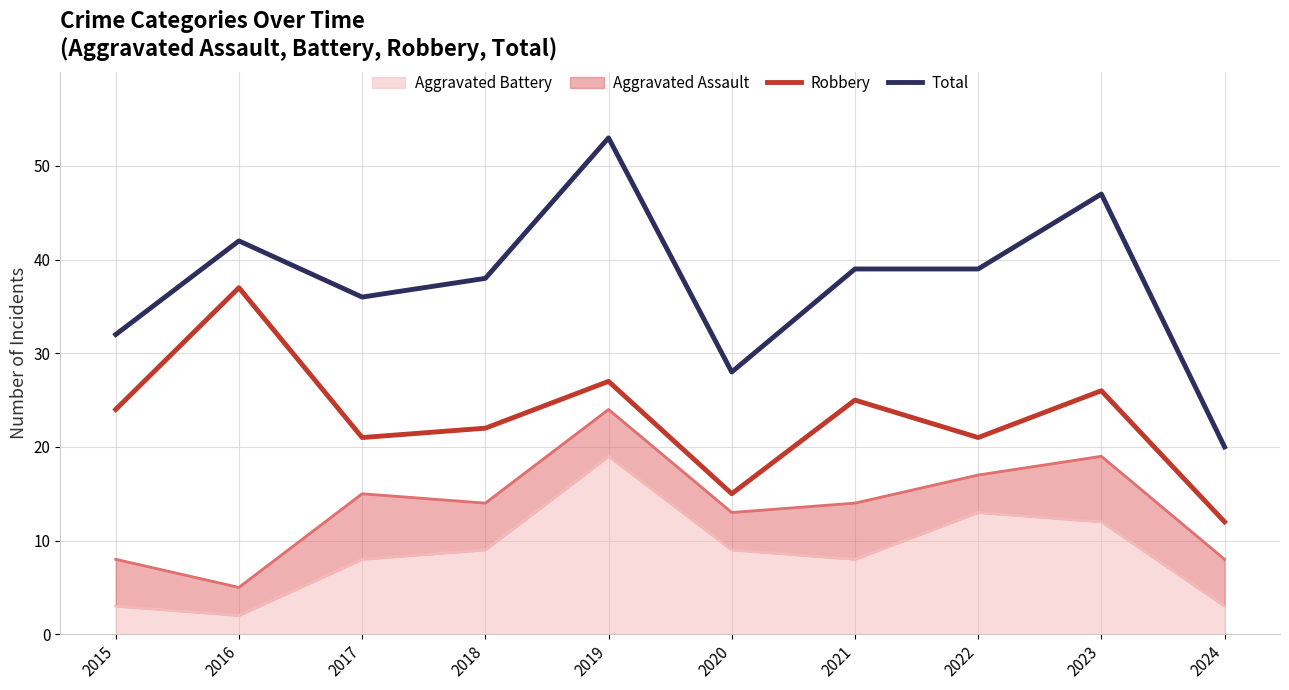

Which series has the largest range (max minus min)?

Total